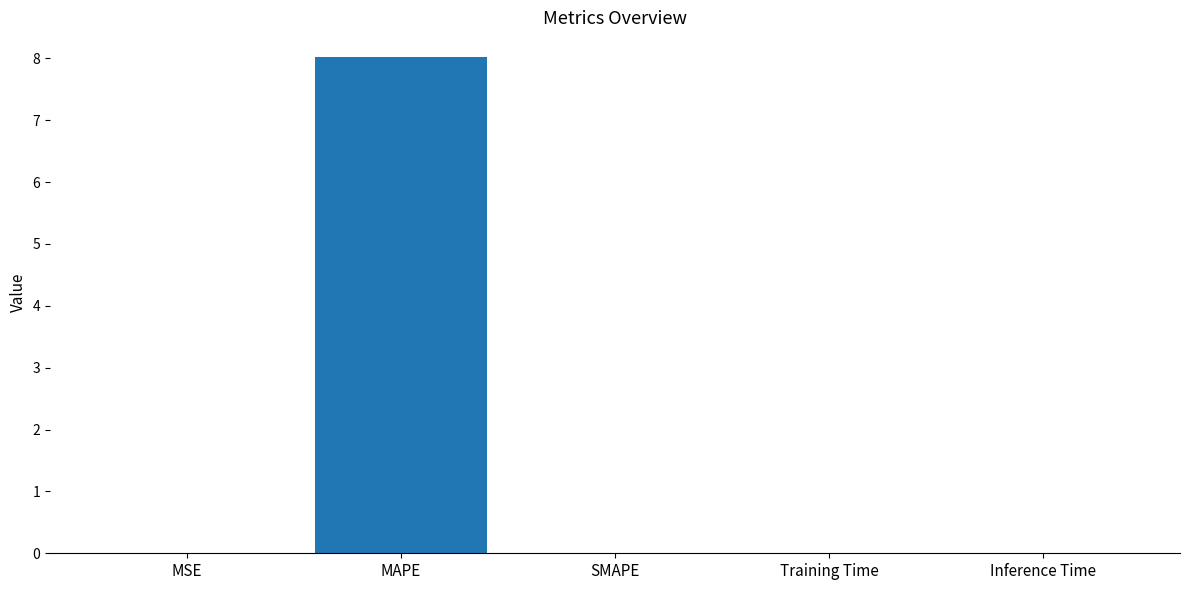

Is it true that the value at SMAPE is 0.0?

True